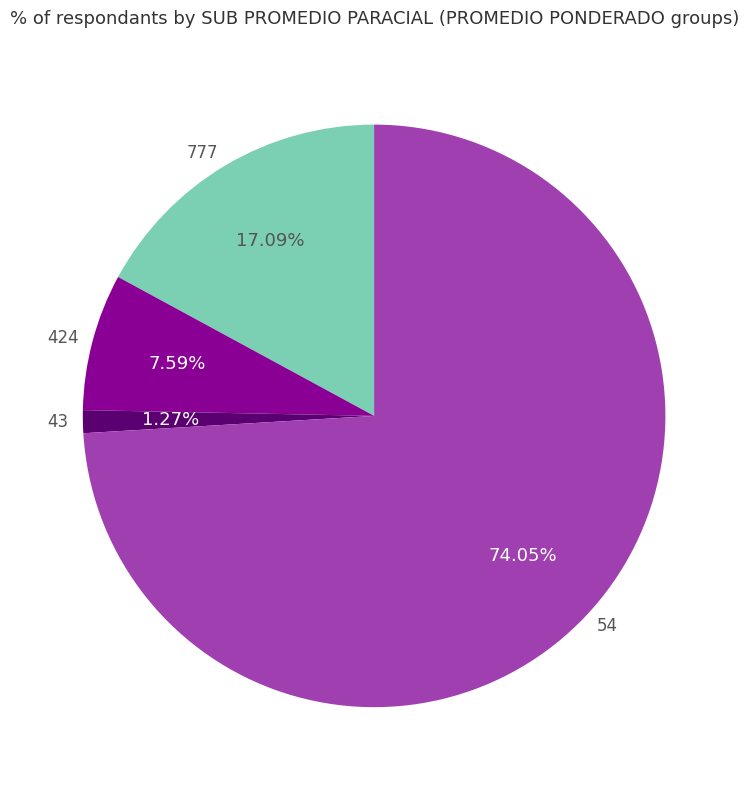

Between 54 and 424, which is larger?

54